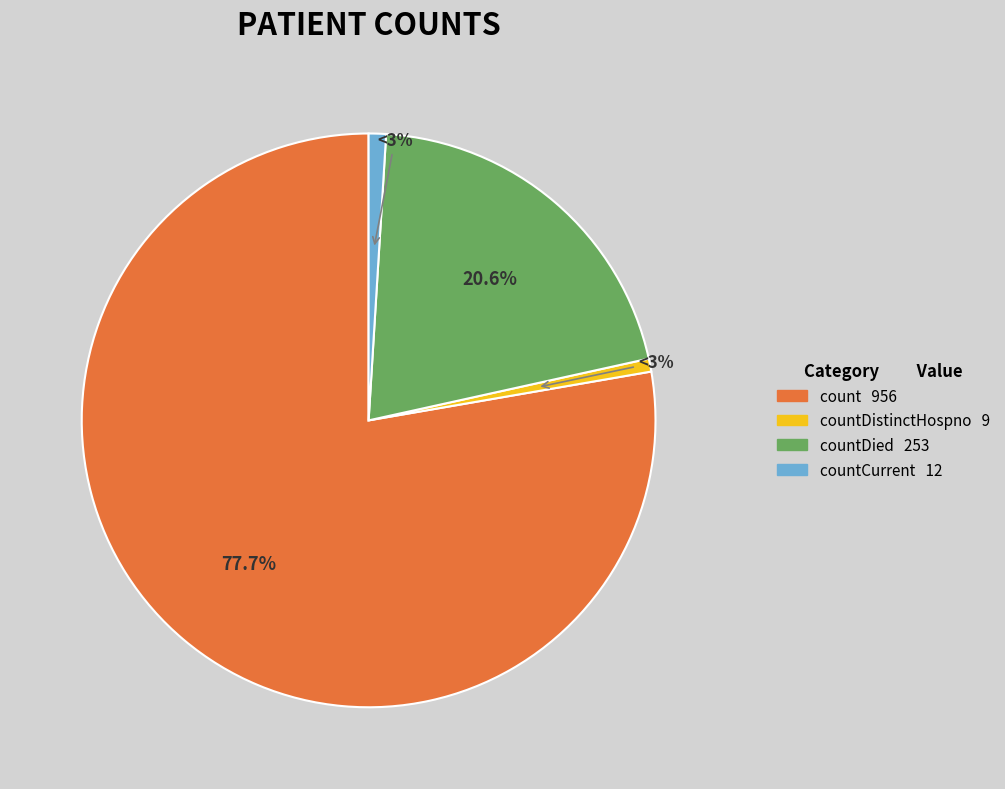

Is the sum of countCurrent and countCurrentSuspected greater than half?

No